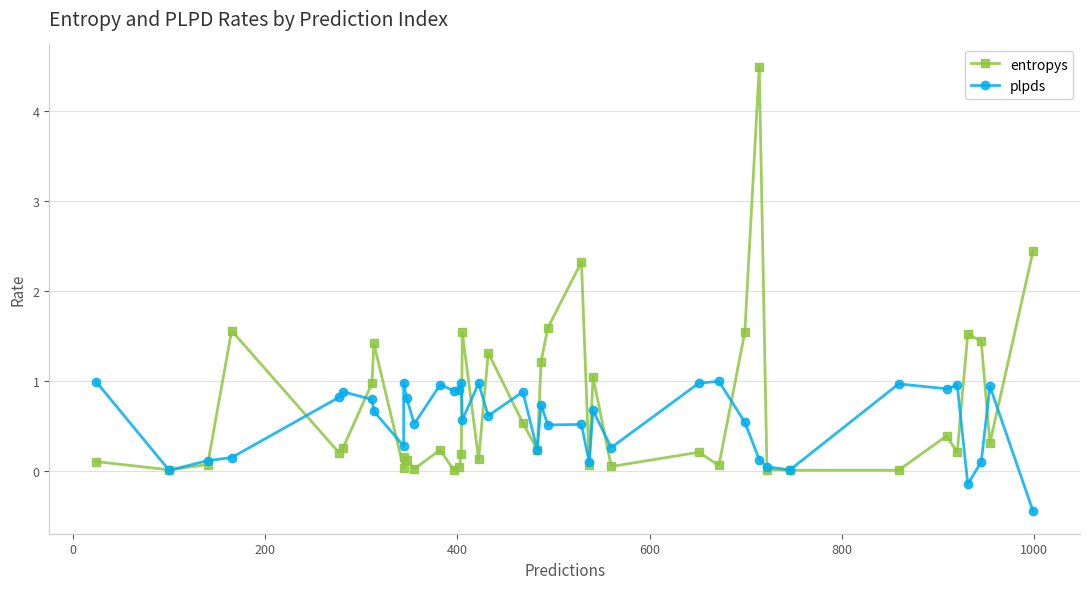

True or false: entropys has a value of 0.1 at 17.

False